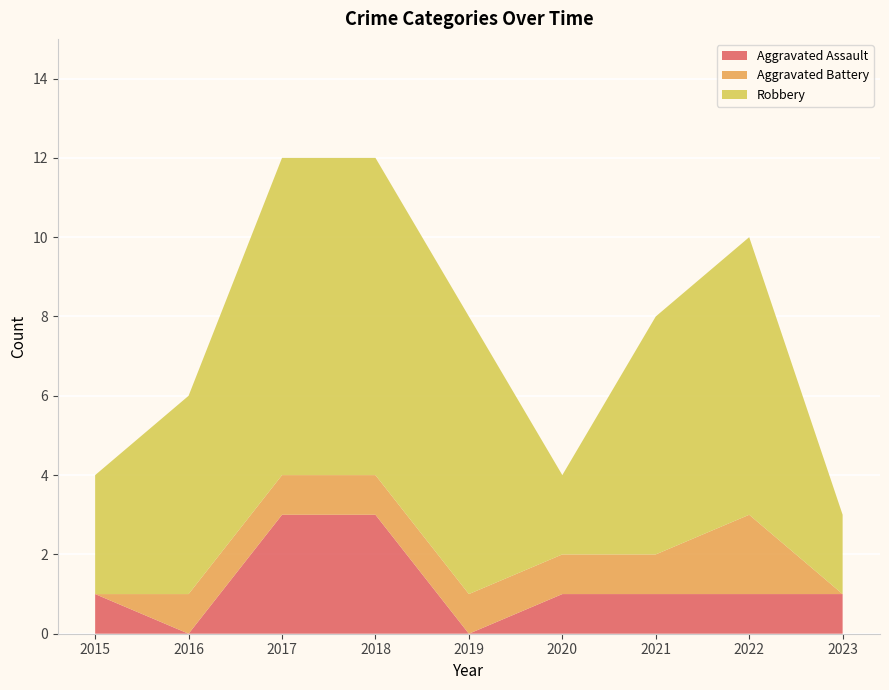

Reading left to right, extract all data points from this chart.

Aggravated Assault: 1	0	3	3	0	1	1	1	1
Aggravated Battery: 0	1	1	1	1	1	1	2	0
Robbery: 3	5	8	8	7	2	6	7	2